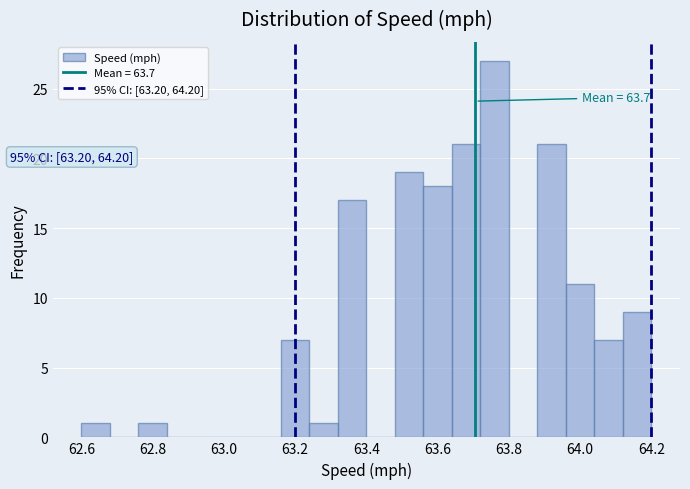

Over which range of the x-axis is the bar tallest?

63.72 to 63.80